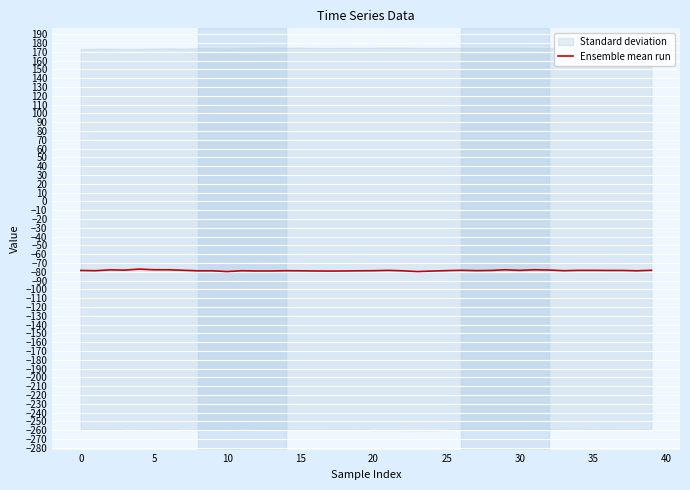

Is it true that Ensemble mean run equals -78.9 at 15?

True